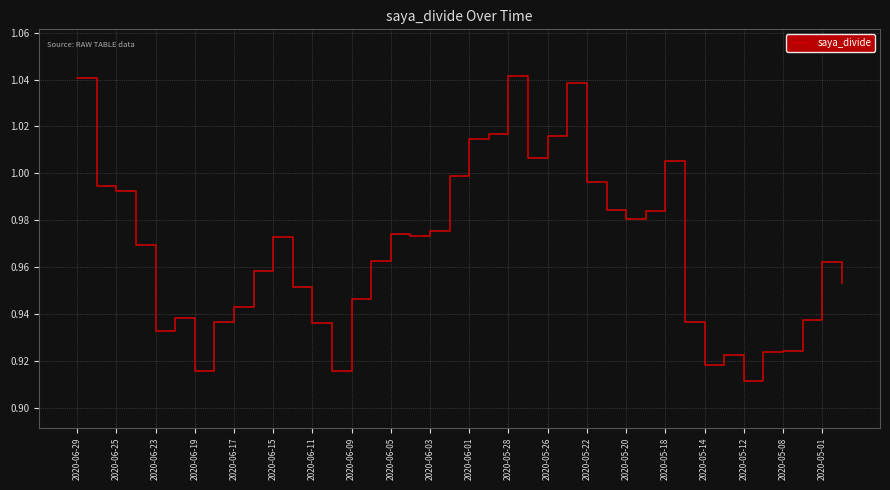

How many points are higher than both their immediate neighbors (excluding endpoints)?

8